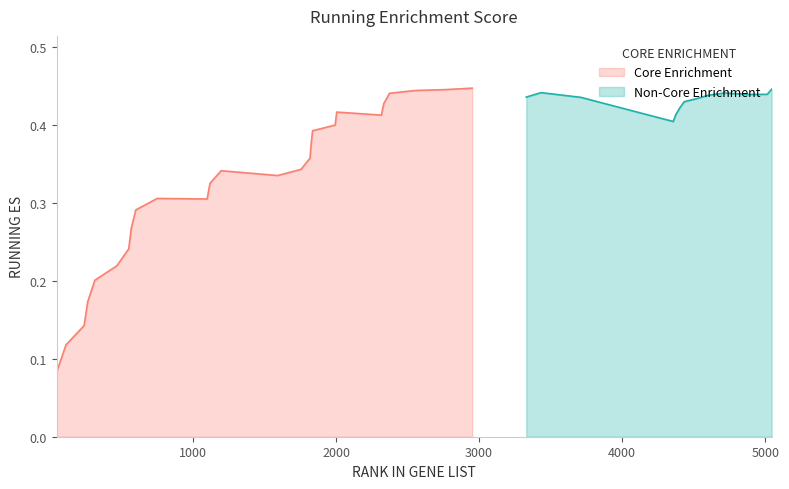

The chart shows a value of 0.7 at 35. True or false?

False